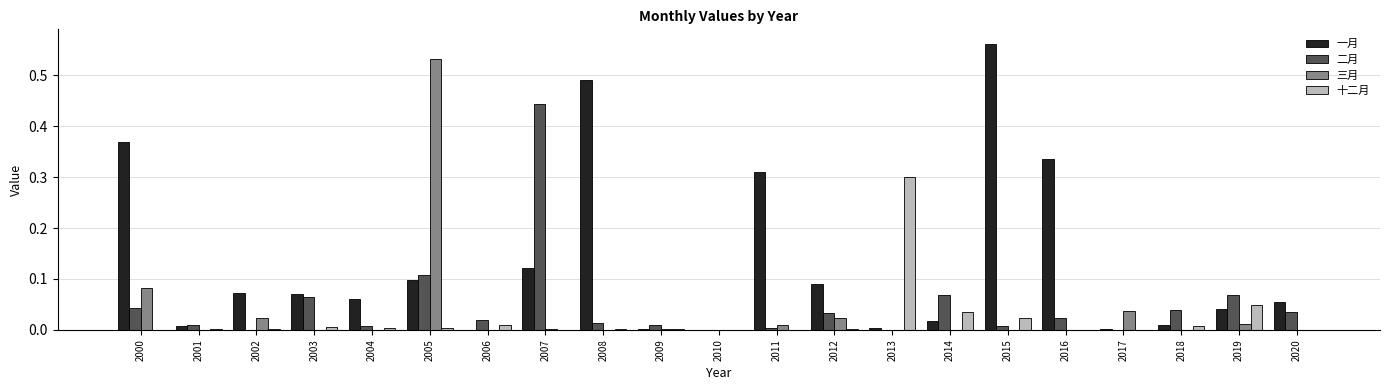

Is the value of 一月 at 2019 greater than the value of 三月 at 2002?

Yes